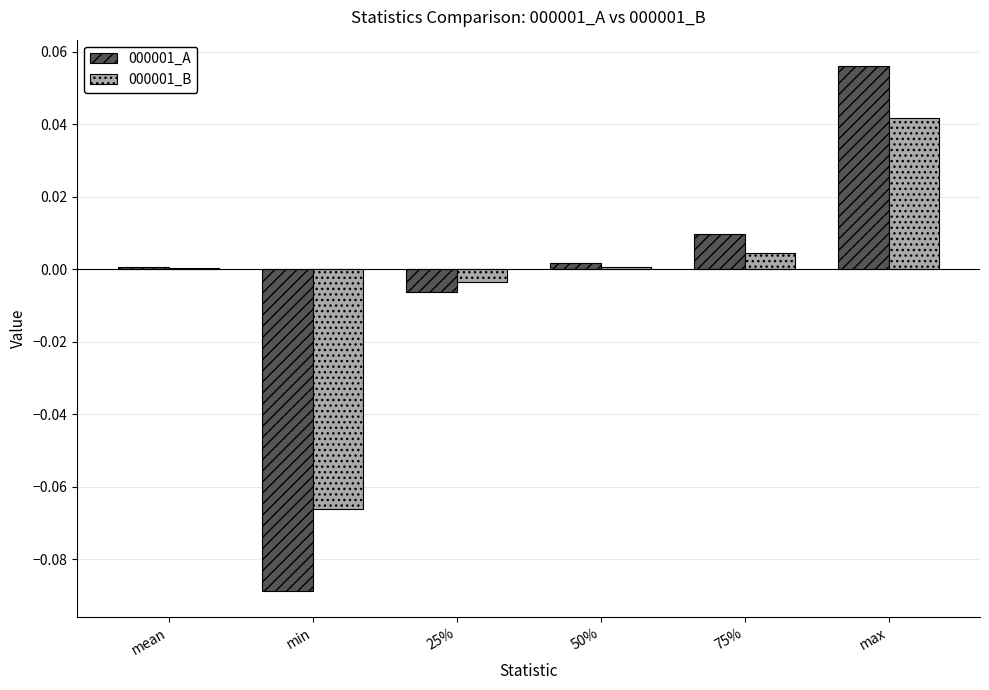

The value of 000001_A at 75% is 0.0. True or false?

True